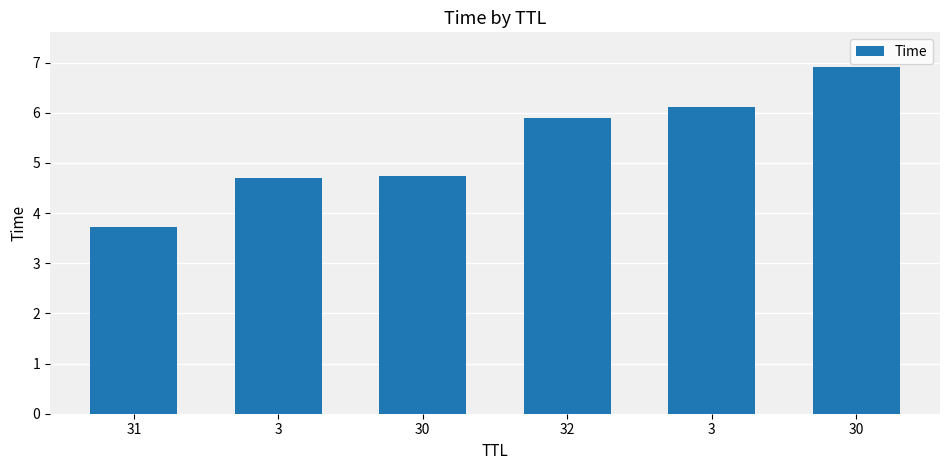

How many bars are there in total?

6